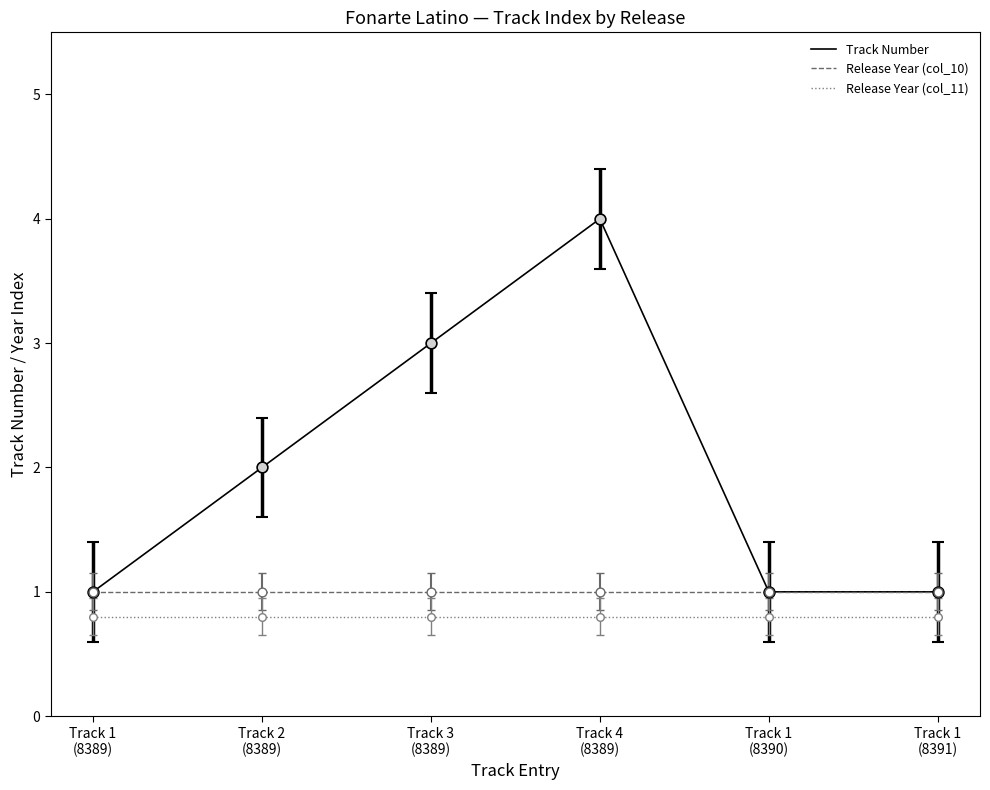

What is the total value across all series at Track 2
(8389)?

3.8